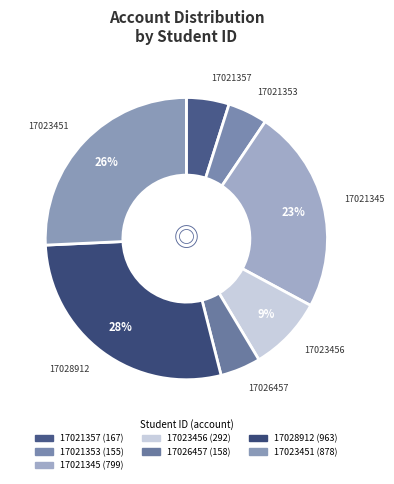

What is the smallest slice in the pie chart?

17021353